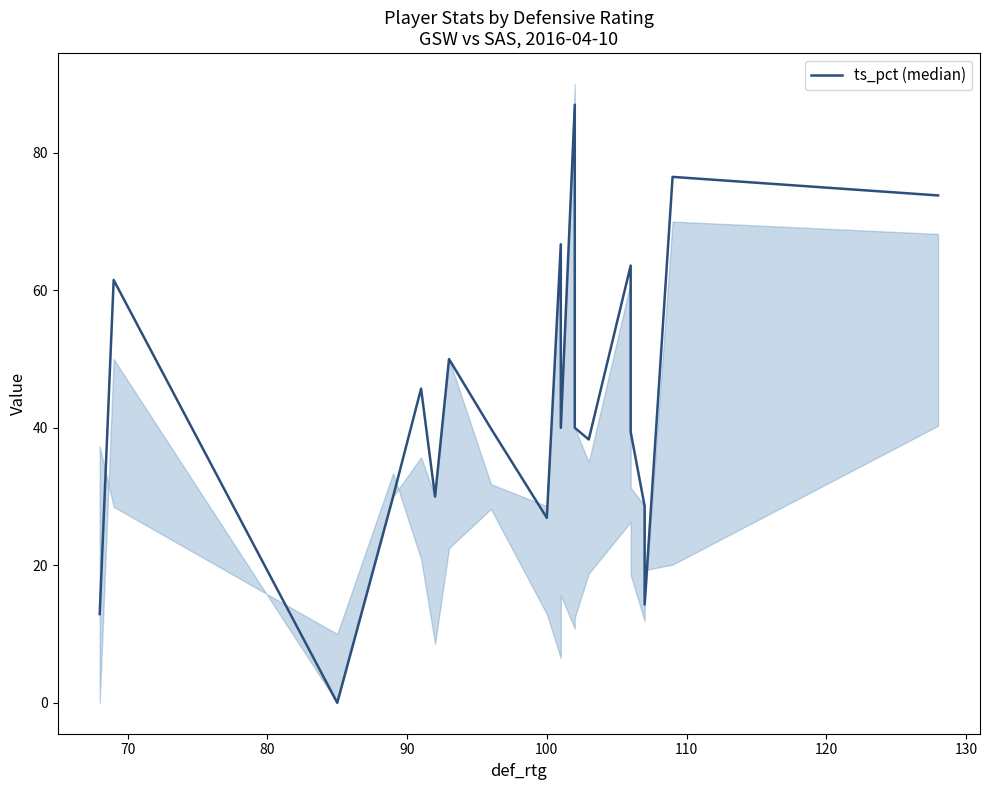

How many values exceed 40?

8